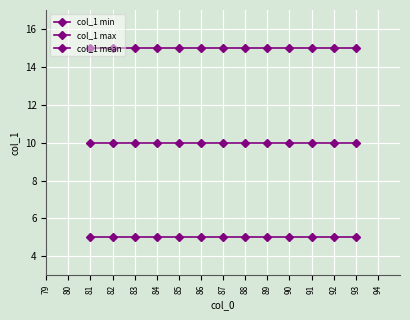

What is the highest value of the col_1 min series?

5